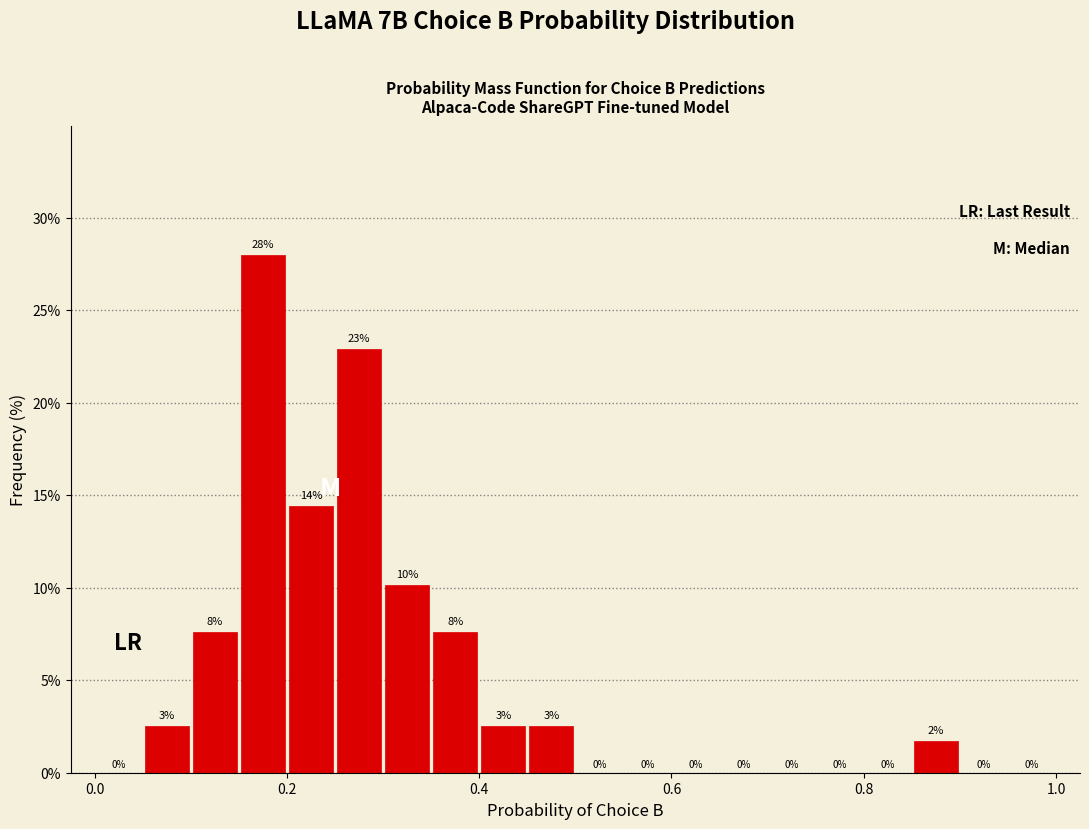

Read against the x-axis, roughly where is the centre of the tallest bar?

0.18